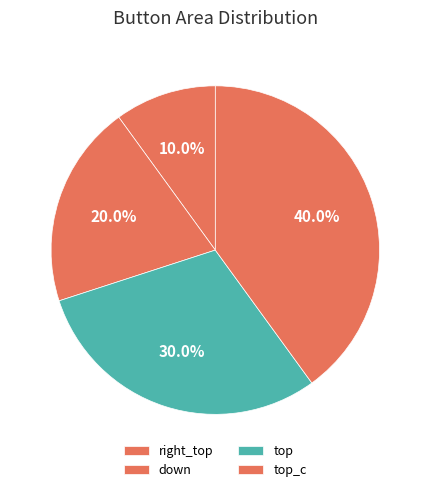

The top_c slice represents 28% of the pie. True or false?

False